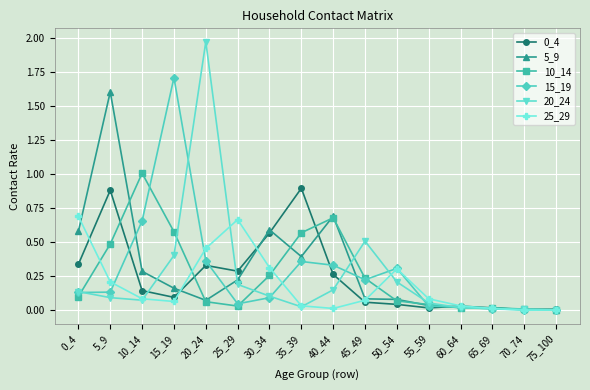

True or false: 20_24 has a value of 0.1 at 5_9.

True